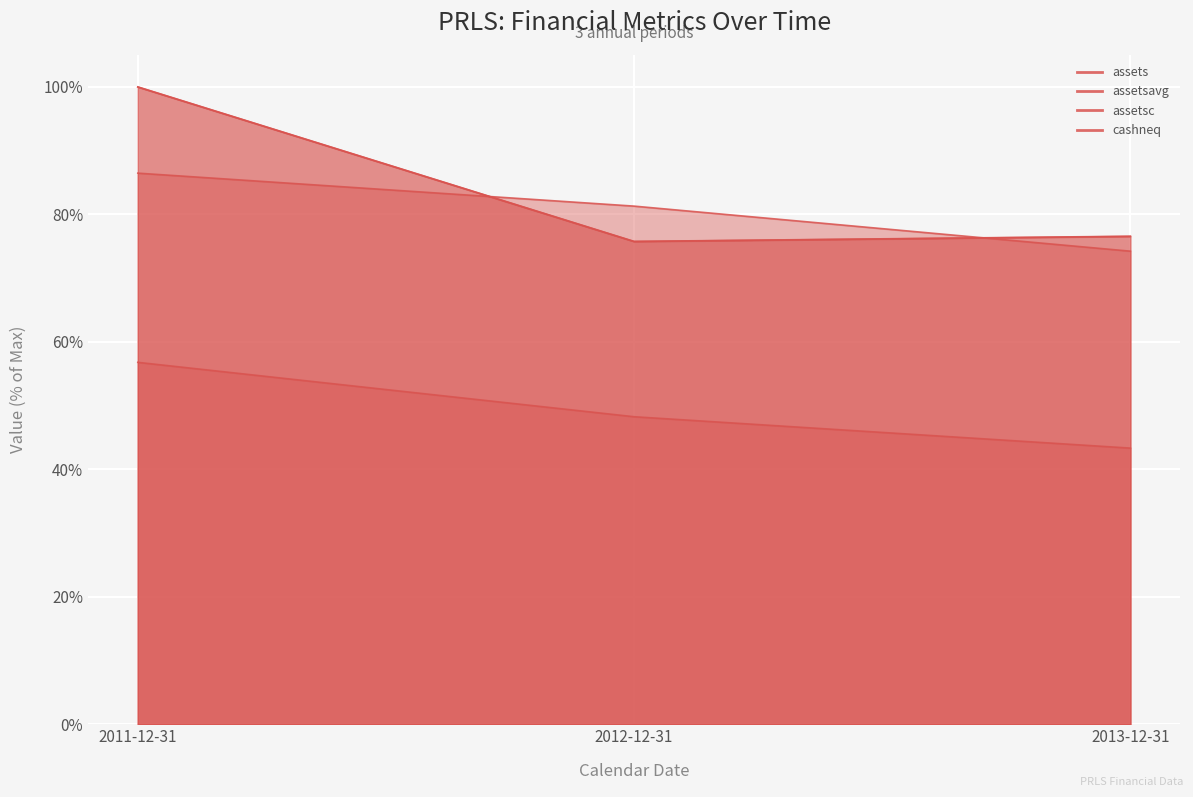

What position from the left is 2013-12-31?

3